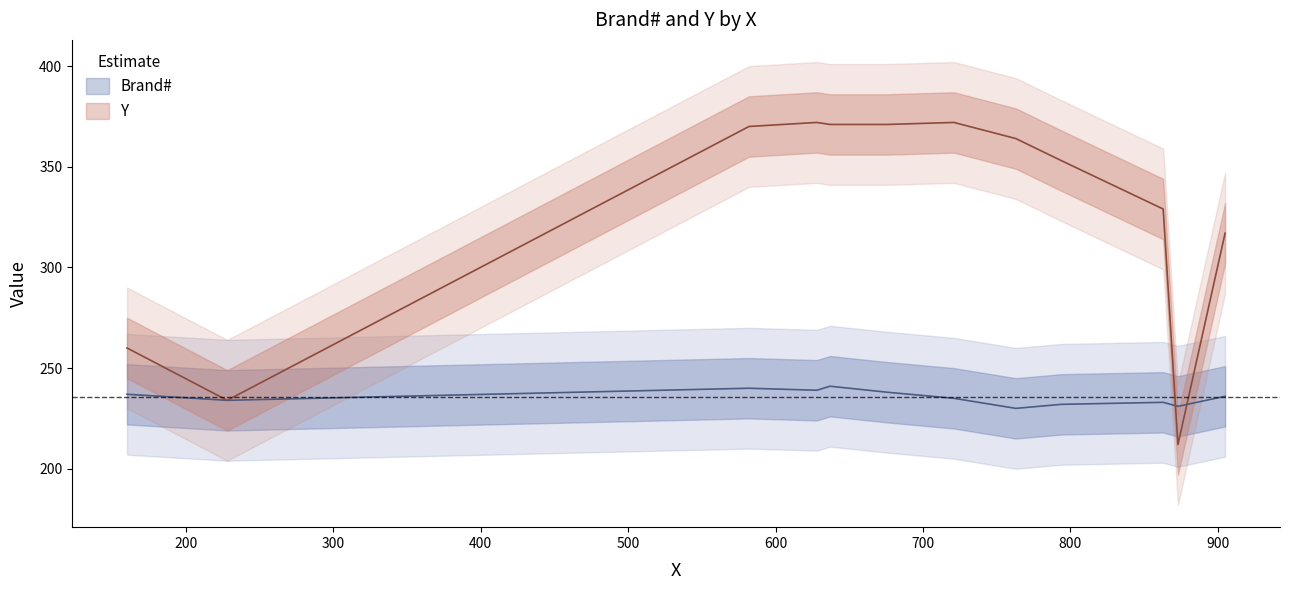

Rank the series at 794 from lowest to highest value.

Brand#, Y